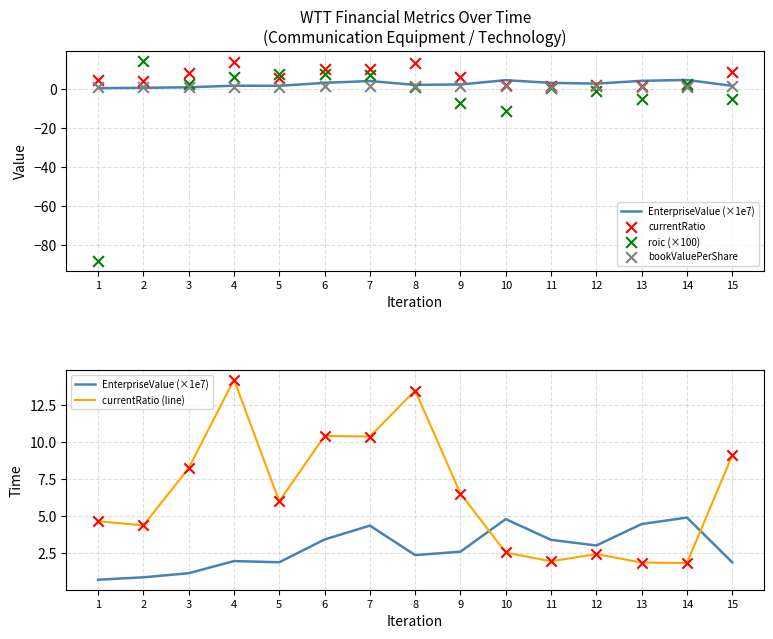

Which series has the widest spread of Y values?

roic (×100)